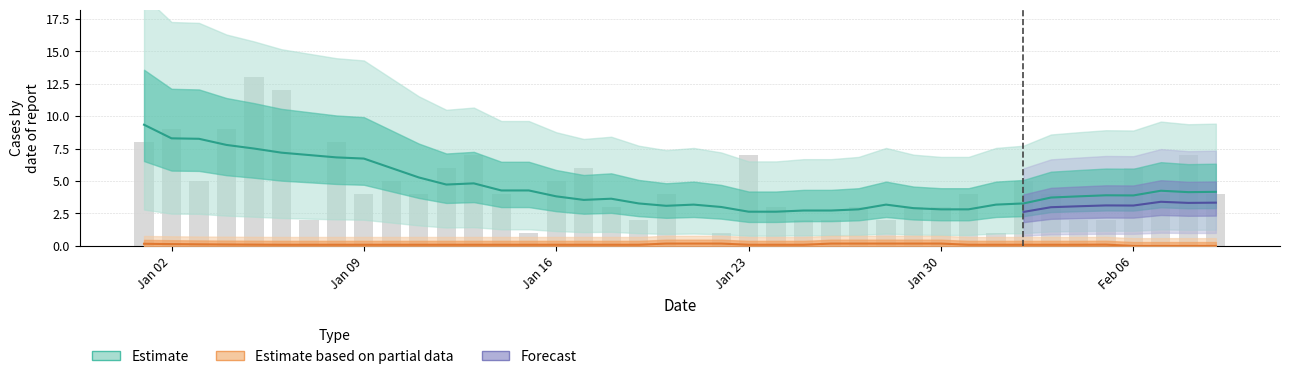

Reading left to right, what are all the values shown in this chart?

8	9	5	9	13	12	2	8	4	5	4	6	7	4	1	5	6	3	2	4	0	1	7	3	2	2	3	2	3	3	4	1	5	4	2	2	6	4	7	4